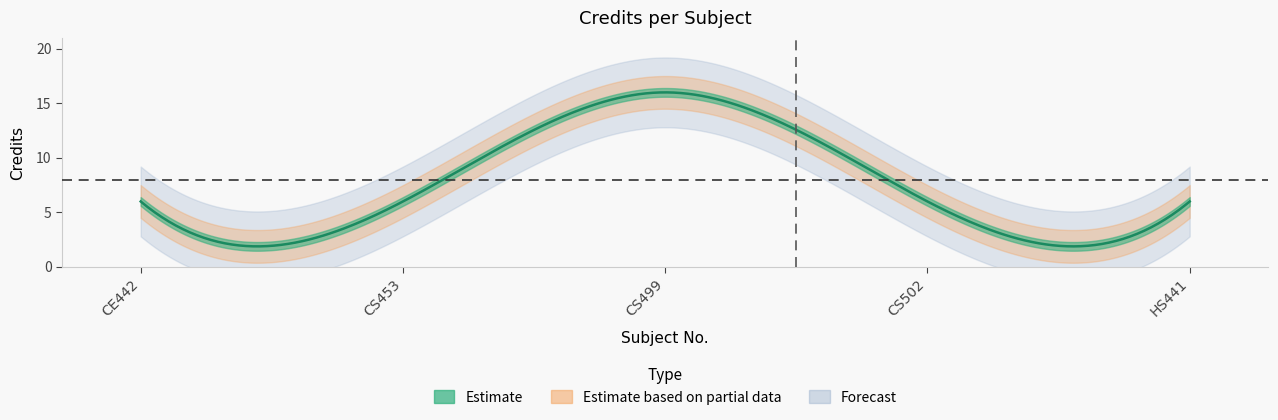

How many lines are shown in the chart?

1